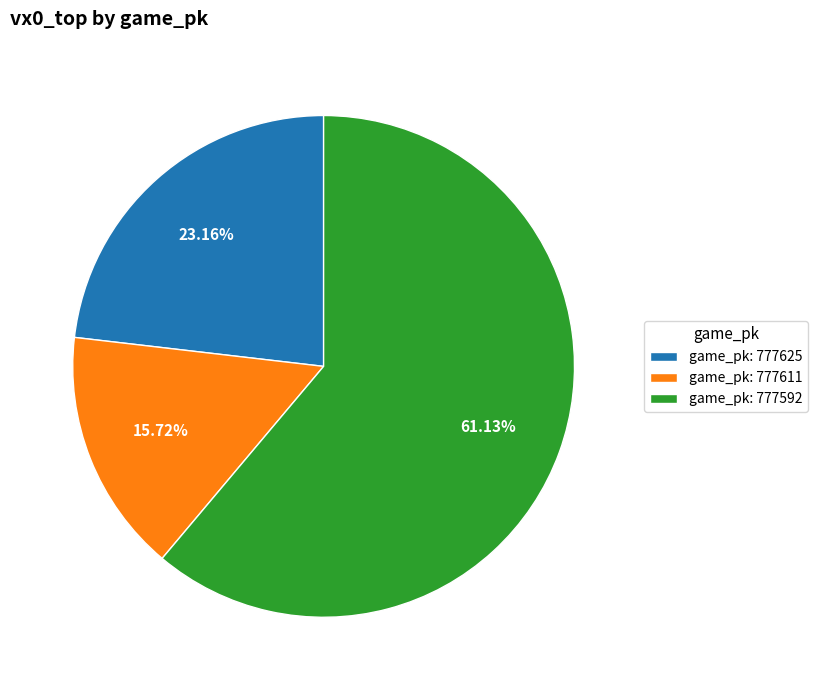

Approximately how many times larger is the value at game_pk: 777592 compared to game_pk: 777625?

2.6